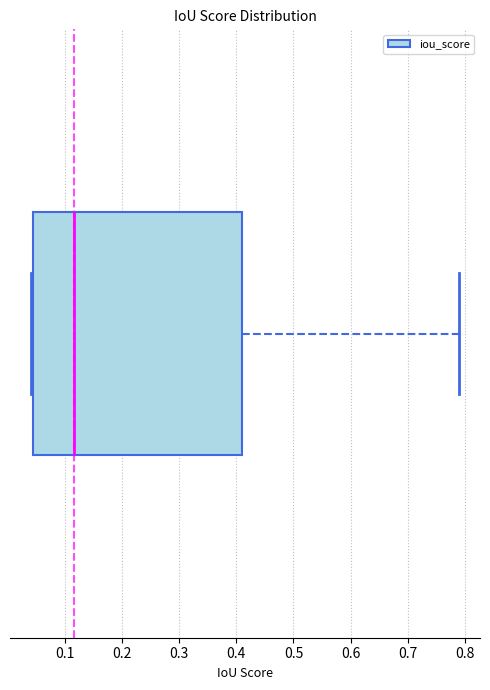

Where is the right edge of the box on the x-axis? The values are not printed on the chart, so give them approximately, as read against the axis.

0.41